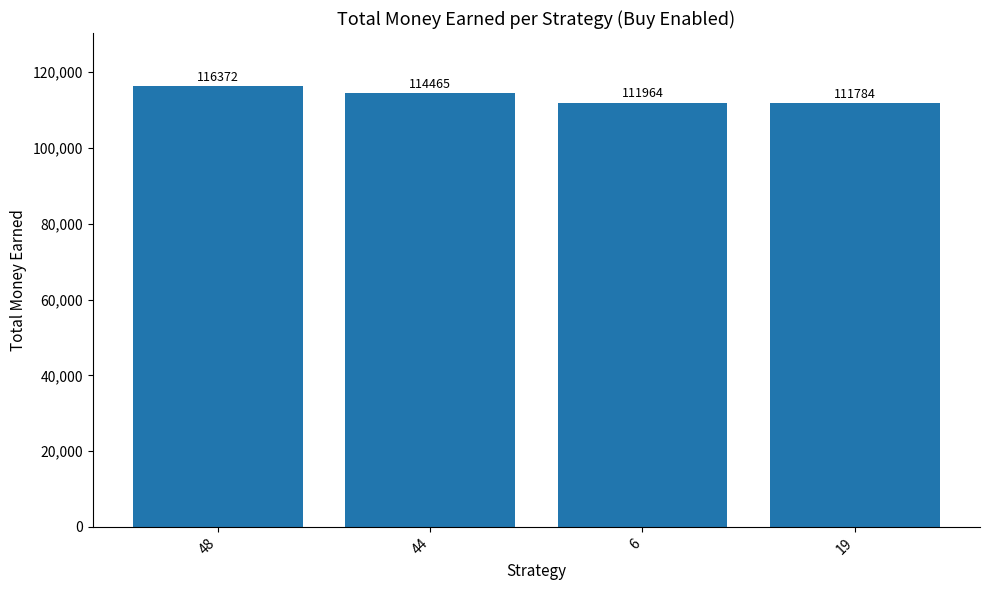

How many distinct data groups are displayed?

1